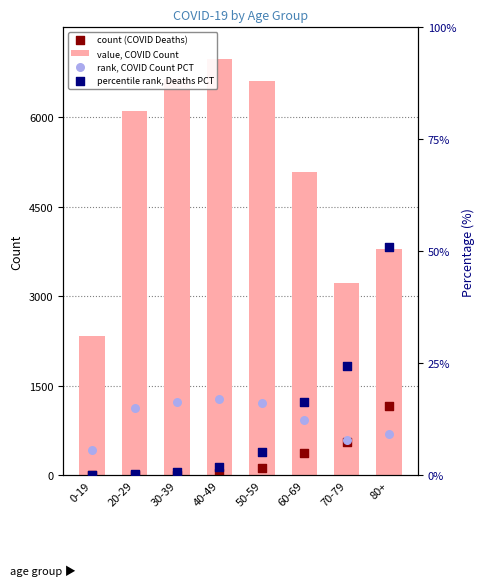

Which series reaches the maximum Y coordinate?

value, COVID Count